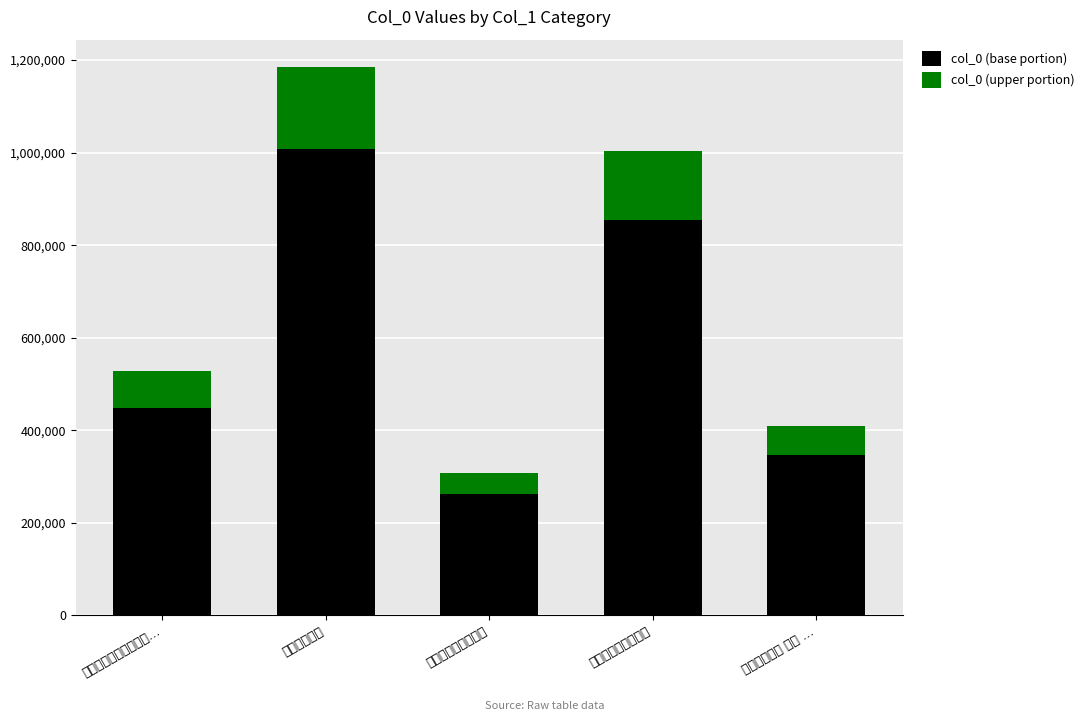

What is the difference between the maximum and second lowest values in the col_0 (base portion) series?

659843.1